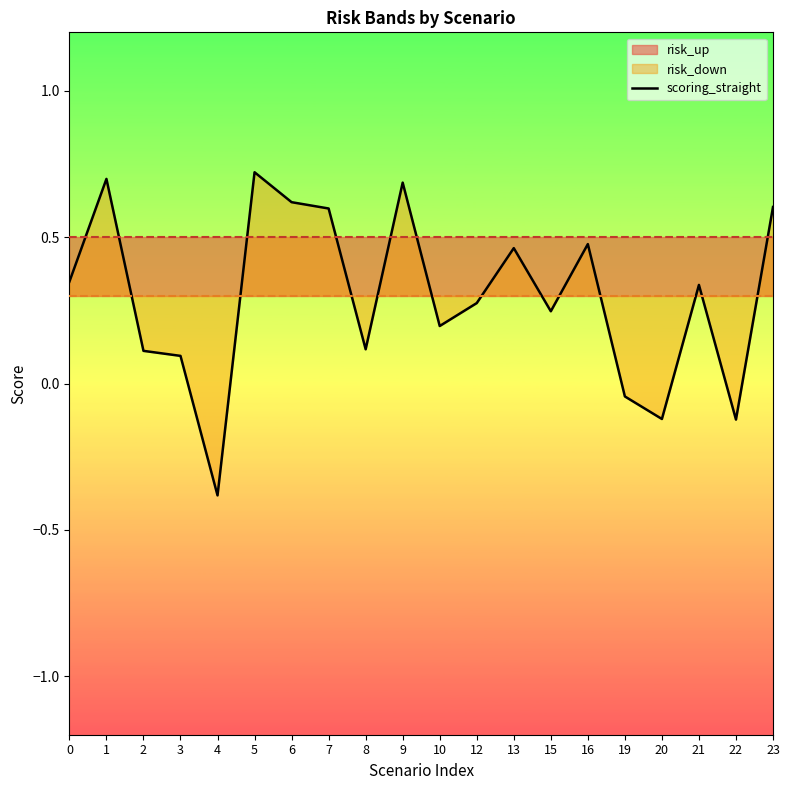

How many values are below 0?

4